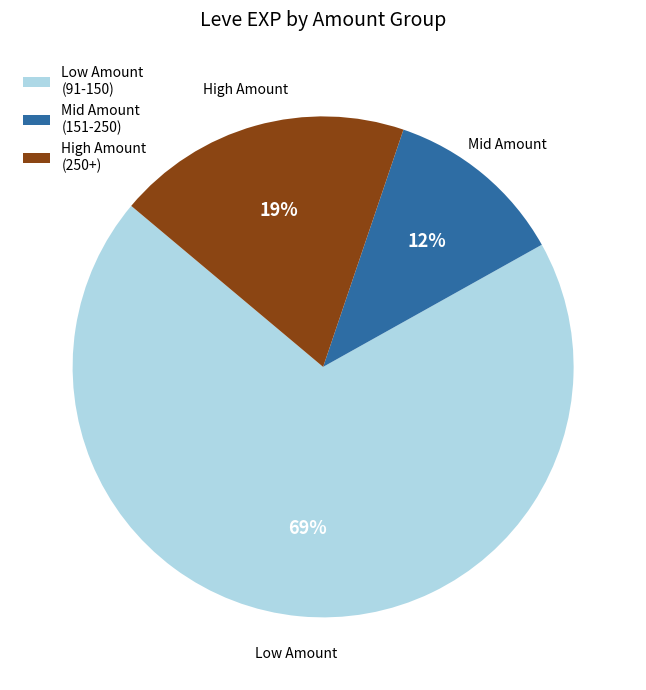

The High Amount slice represents 19% of the pie. True or false?

True